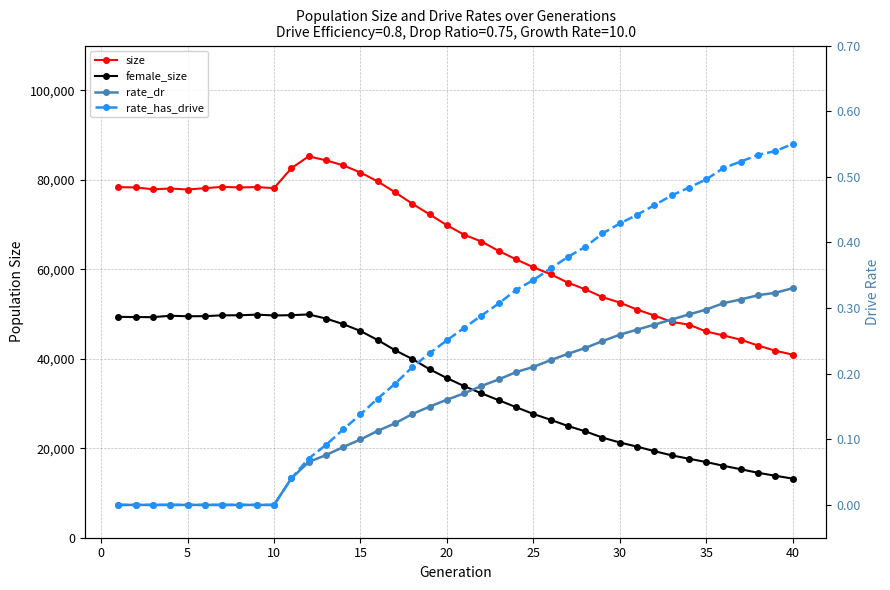

True or false: rate_has_drive and rate_dr cross at least once.

False